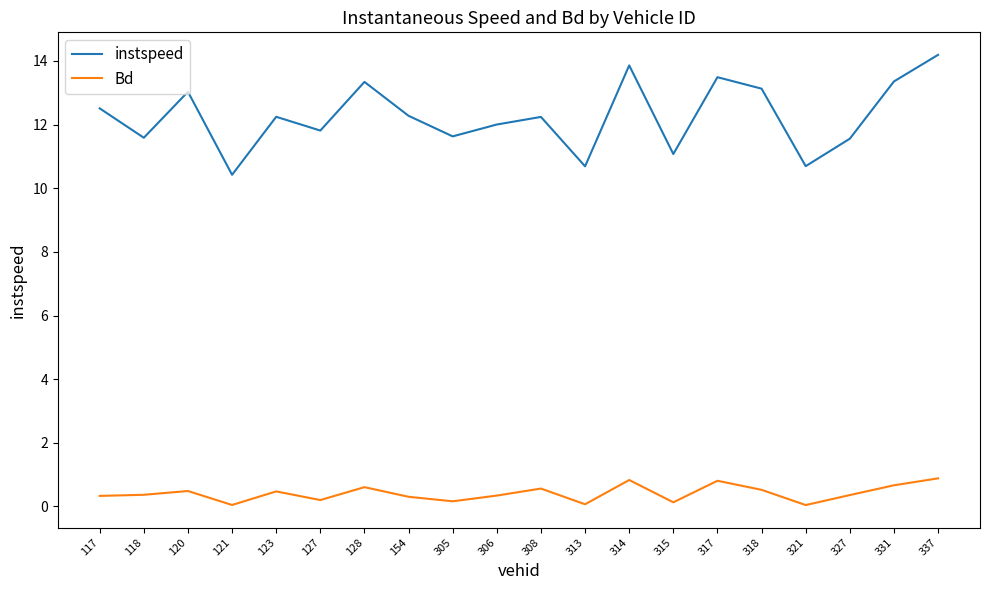

Which series changed the most between 121 and 306?

instspeed